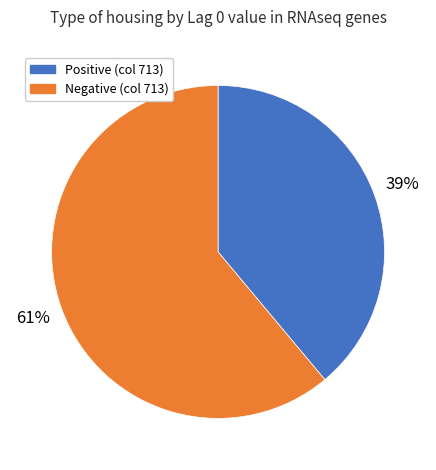

To the nearest percent, what is the average slice percentage?

50%